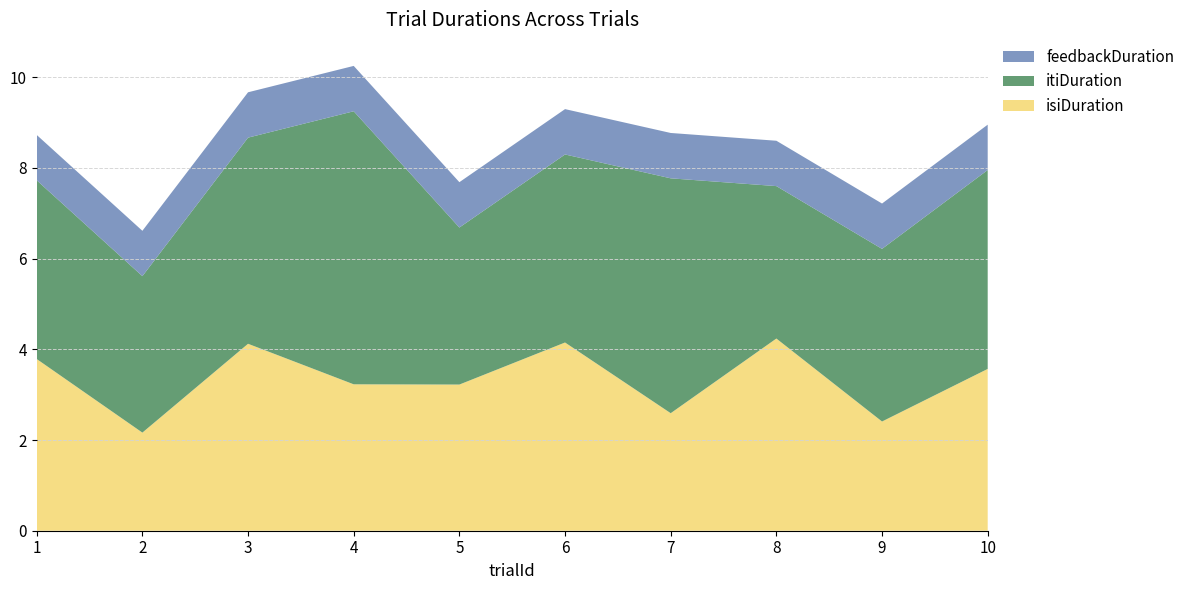

Reading right to left, what are all the values shown in this chart?

isiDuration: 10=3.6	9=2.4	8=4.2	7=2.6	6=4.1	5=3.2	4=3.2	3=4.1	2=2.2	1=3.8
itiDuration: 10=4.4	9=3.8	8=3.4	7=5.2	6=4.1	5=3.5	4=6.0	3=4.5	2=3.4	1=3.9
feedbackDuration: 10=1.0	9=1.0	8=1.0	7=1.0	6=1.0	5=1.0	4=1.0	3=1.0	2=1.0	1=1.0